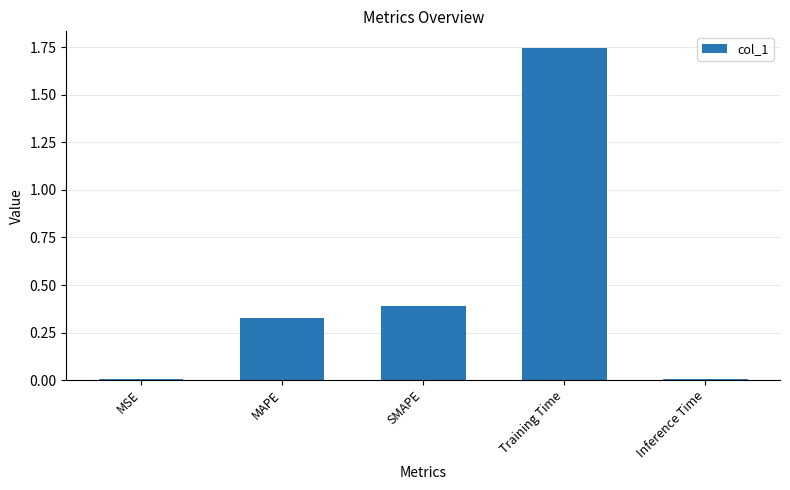

Between MSE and SMAPE, which is larger?

SMAPE